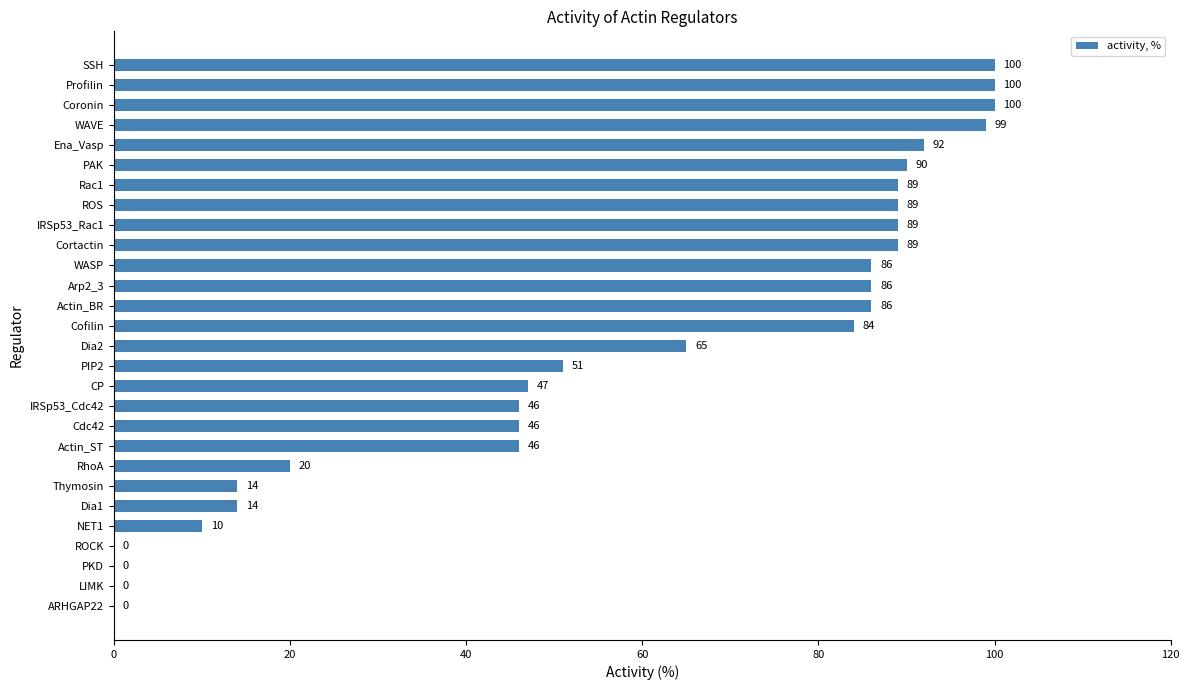

What is the approximate value at PAK, to the nearest 10?

90